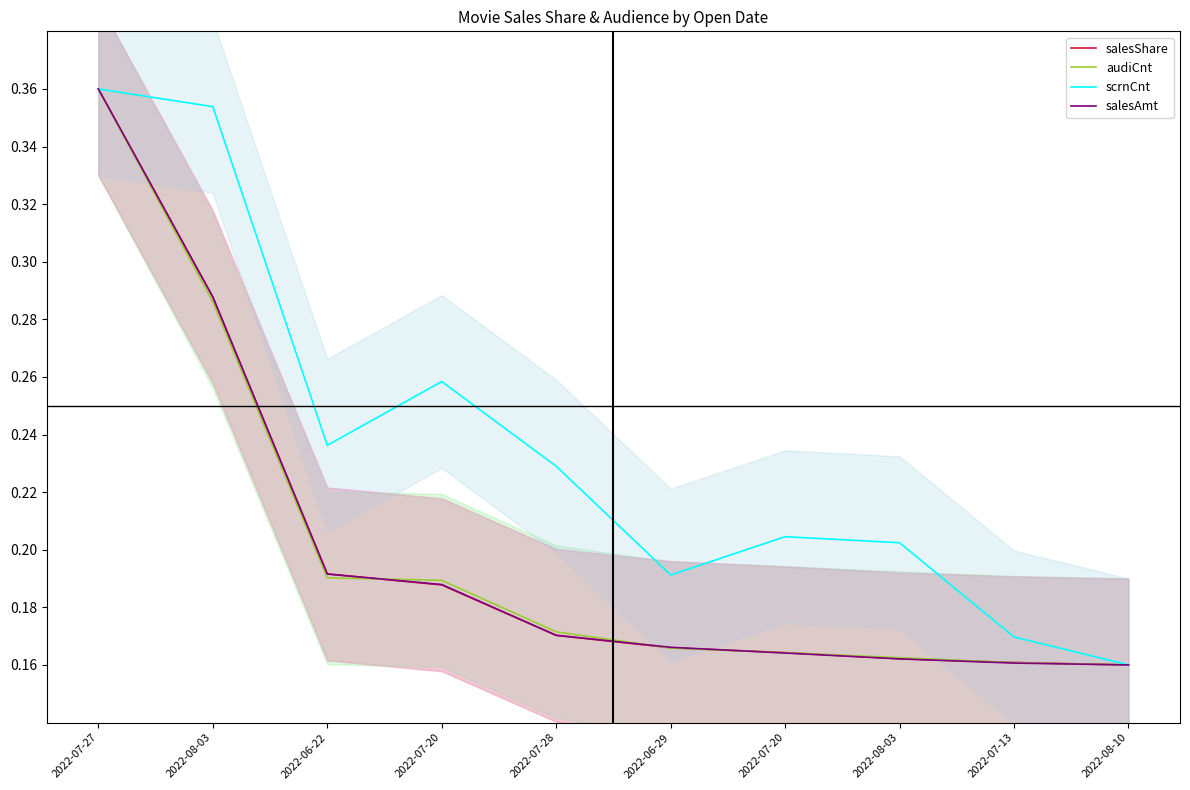

True or false: salesShare has more than 1 interior local peaks.

False